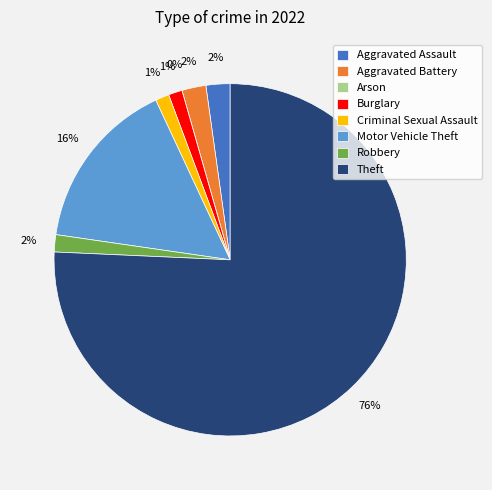

Which has a higher value, Motor Vehicle Theft or Burglary?

Motor Vehicle Theft